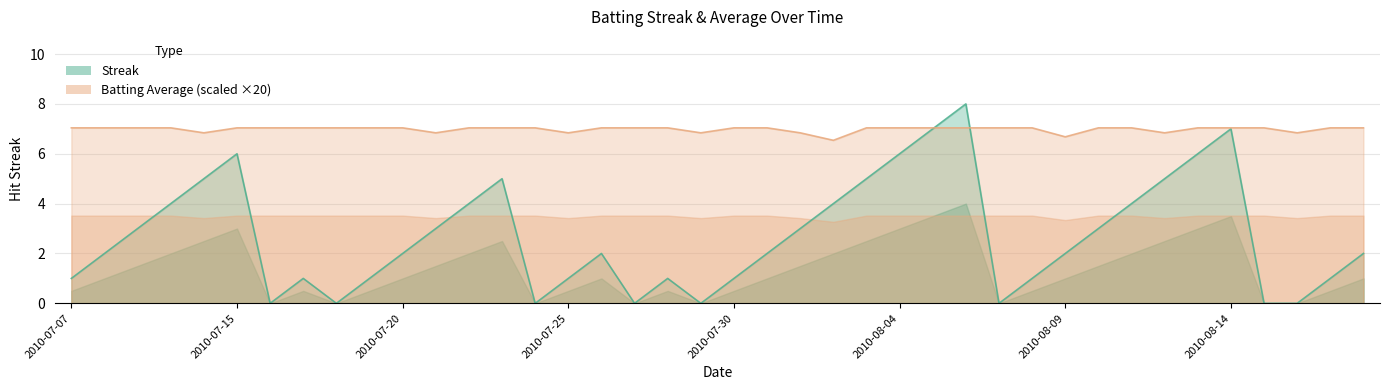

What is the value of the Streak point at the 39th from the left?

1.0